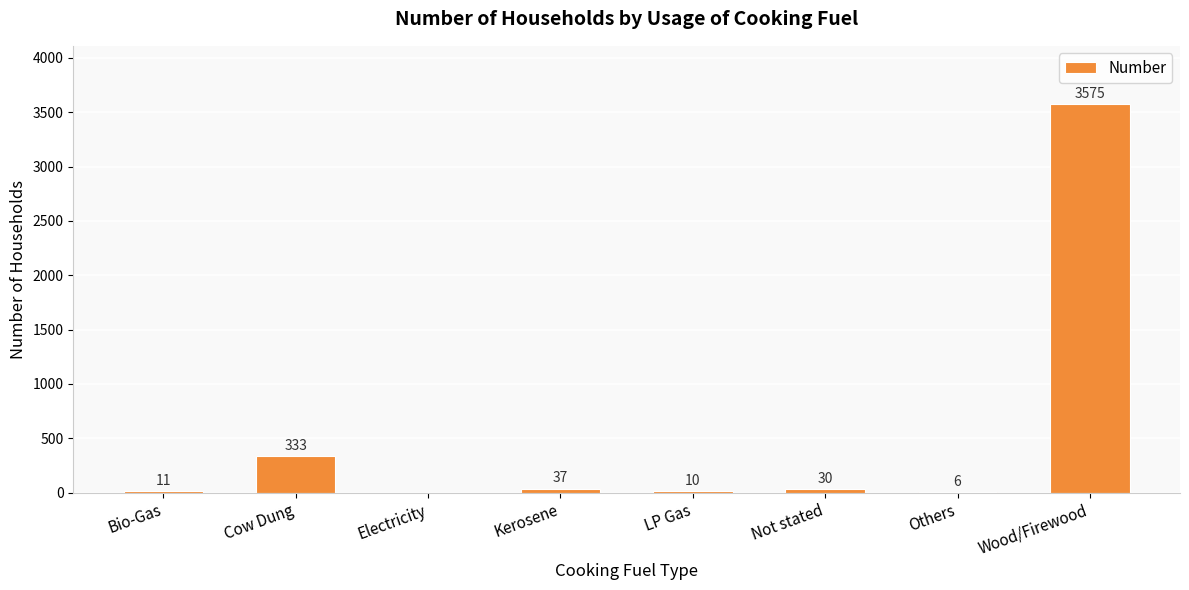

What is the greatest value displayed?

3575